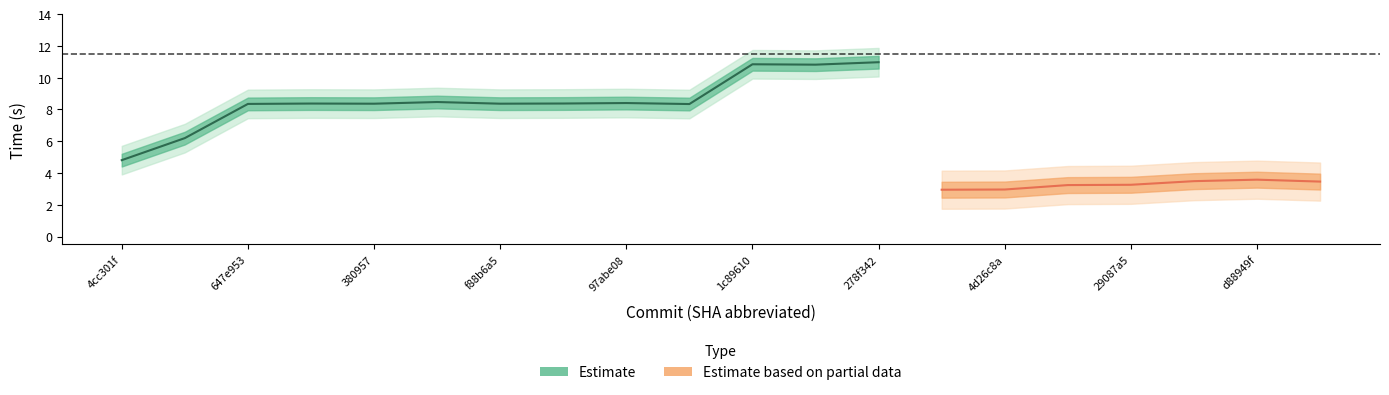

What is the label of the 15th point from the right?

5